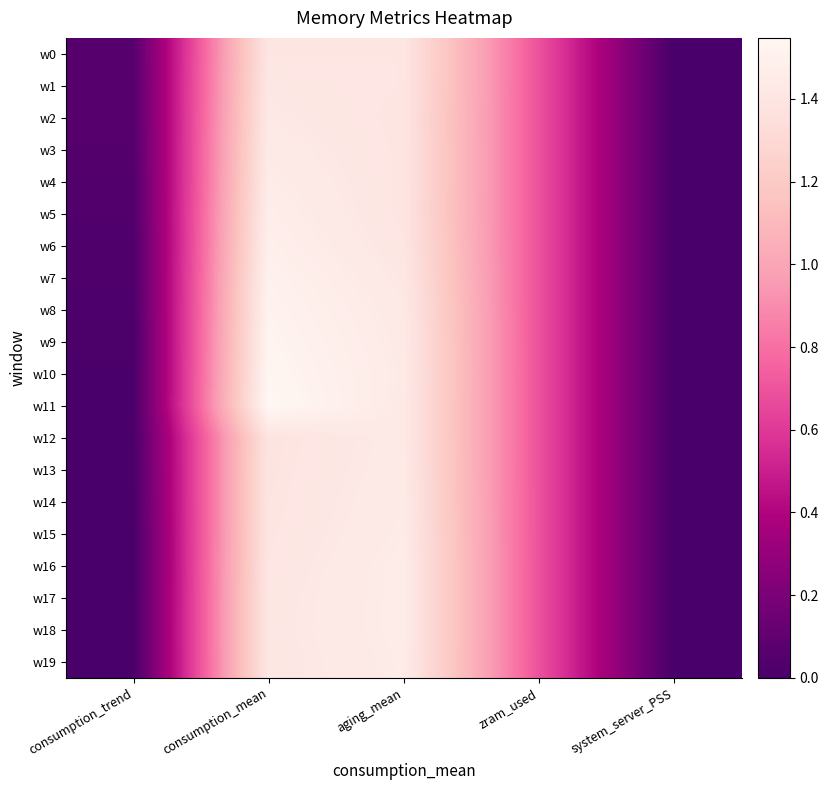

What is the difference between the highest and lowest values at aging_mean?

0.1